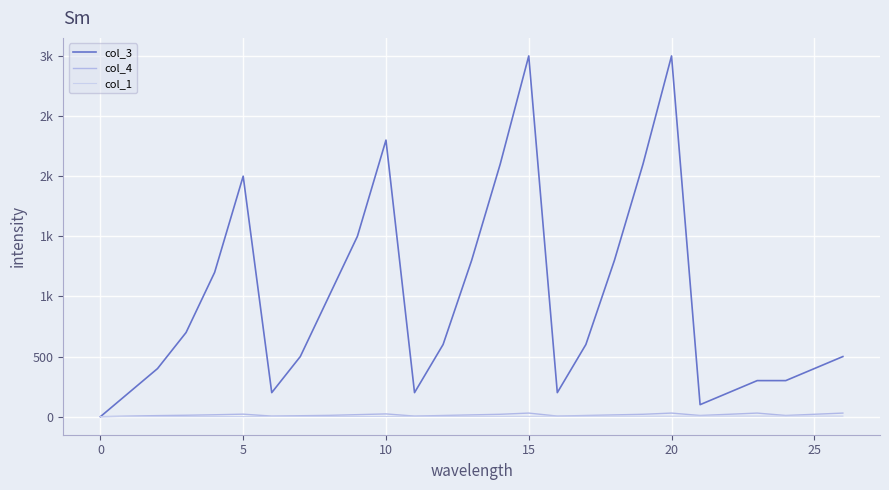

What is the greatest value displayed?

3000